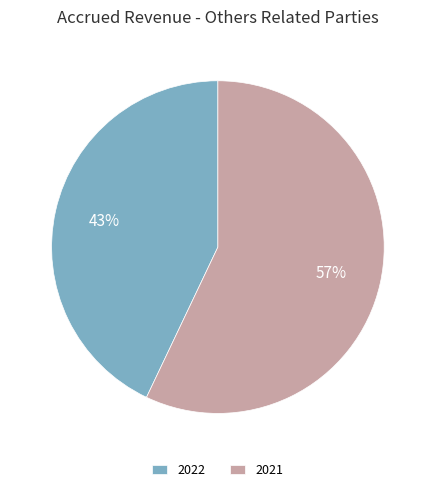

What is the largest slice in the pie chart?

2021